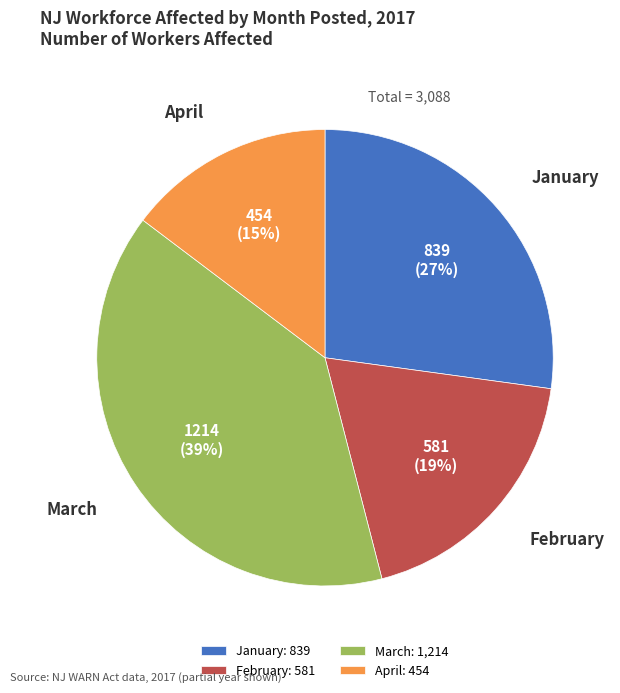

To the nearest percent, what is the combined percentage of January and March?

66%